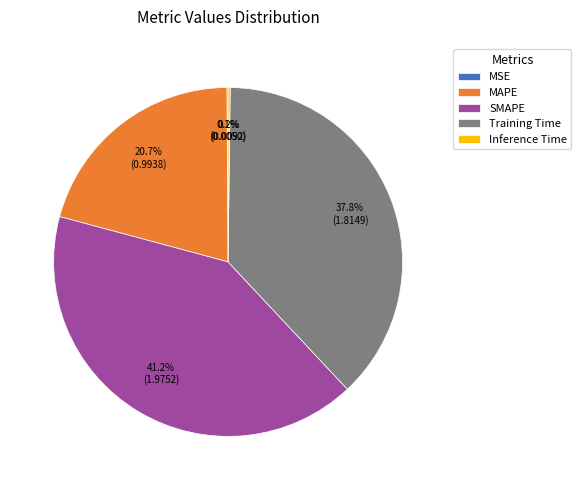

What portion of the pie excludes MAPE?

79.3%